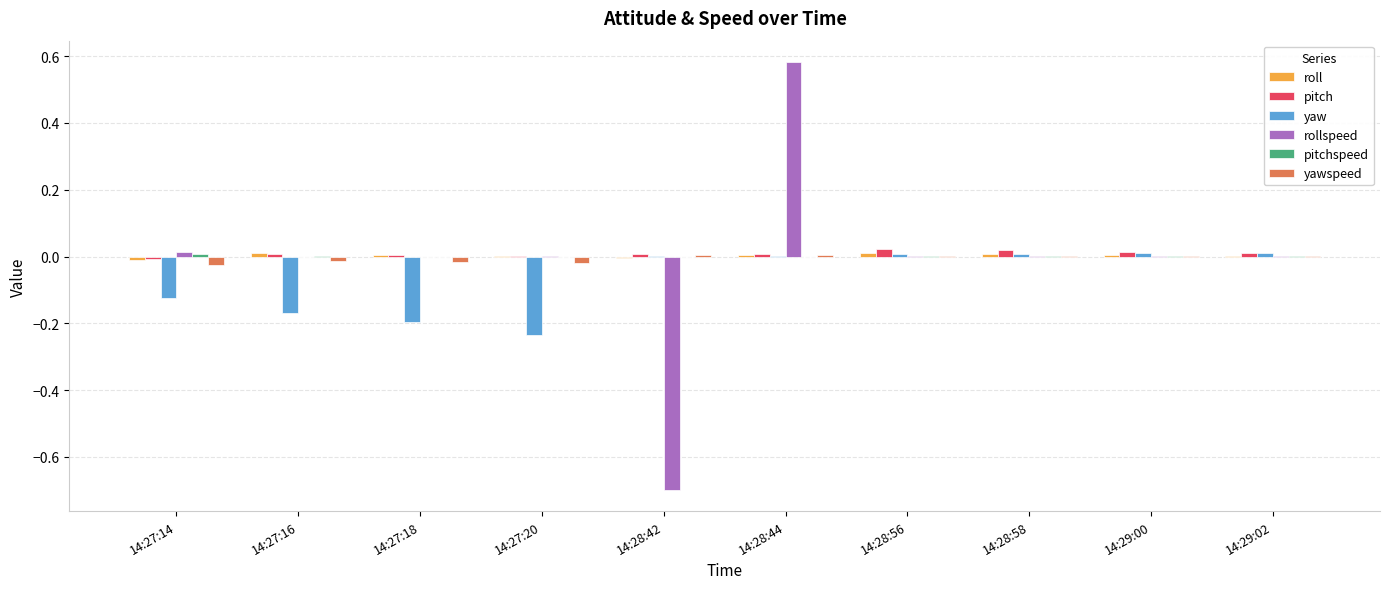

At which category is the sum across all series the highest?

14:28:44